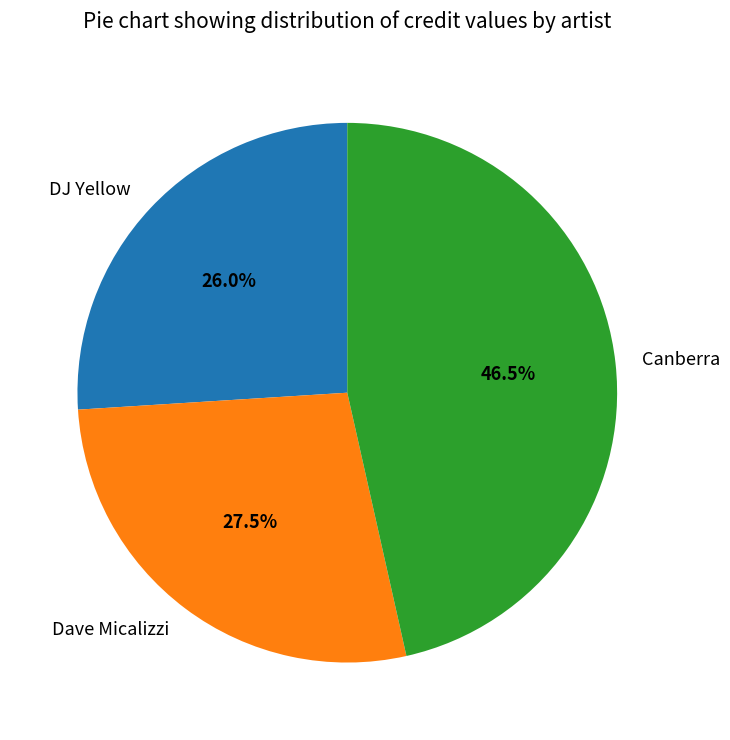

What percentage do Dave Micalizzi and DJ Yellow together represent?

53.5%